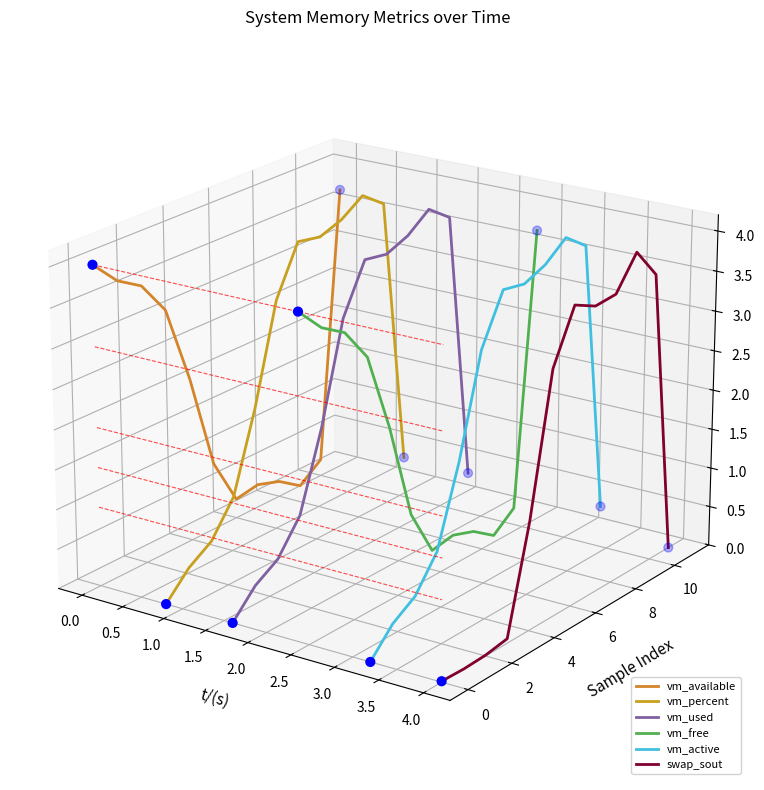

Which series has the widest spread of Y values?

swap_sout